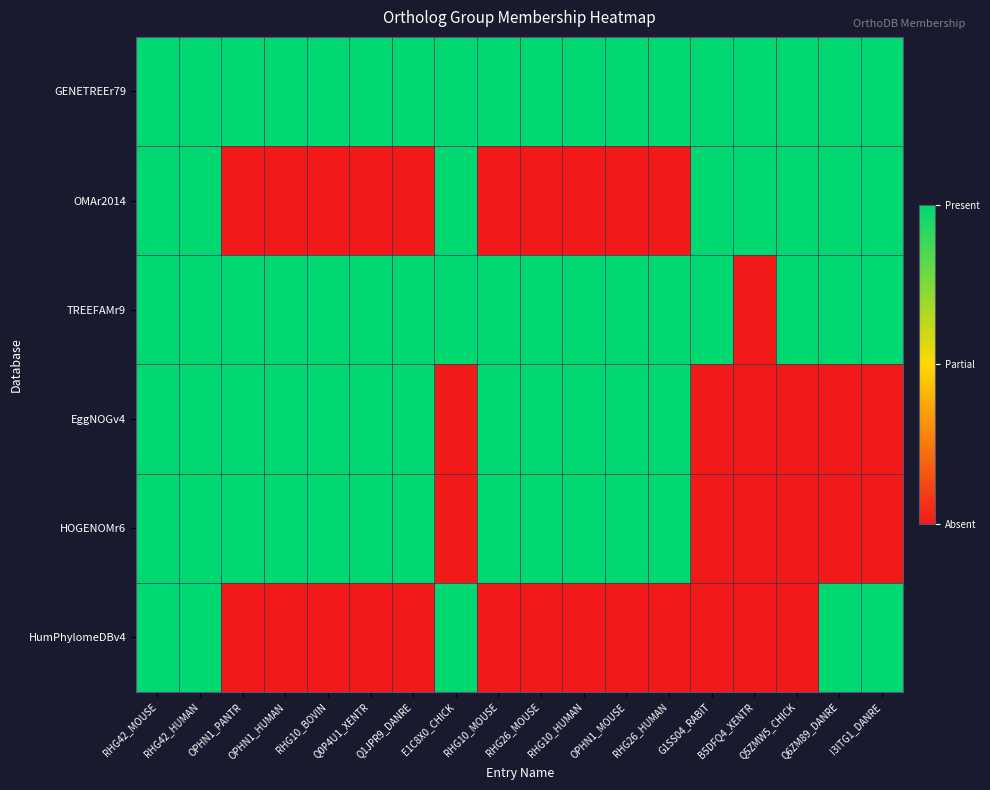

Reading right to left, extract all data points from this chart.

GENETREEr79: I3ITG1_DANRE=1	Q6ZM89_DANRE=1	Q5ZMW5_CHICK=1	B5DFQ4_XENTR=1	G1SS04_RABIT=1	RHG26_HUMAN=1	OPHN1_MOUSE=1	RHG10_HUMAN=1	RHG26_MOUSE=1	RHG10_MOUSE=1	E1C8X0_CHICK=1	Q1JPR9_DANRE=1	Q0P4U1_XENTR=1	RHG10_BOVIN=1	OPHN1_HUMAN=1	OPHN1_PANTR=1	RHG42_HUMAN=1	RHG42_MOUSE=1
OMAr2014: I3ITG1_DANRE=1	Q6ZM89_DANRE=1	Q5ZMW5_CHICK=1	B5DFQ4_XENTR=1	G1SS04_RABIT=1	RHG26_HUMAN=0	OPHN1_MOUSE=0	RHG10_HUMAN=0	RHG26_MOUSE=0	RHG10_MOUSE=0	E1C8X0_CHICK=1	Q1JPR9_DANRE=0	Q0P4U1_XENTR=0	RHG10_BOVIN=0	OPHN1_HUMAN=0	OPHN1_PANTR=0	RHG42_HUMAN=1	RHG42_MOUSE=1
TREEFAMr9: I3ITG1_DANRE=1	Q6ZM89_DANRE=1	Q5ZMW5_CHICK=1	B5DFQ4_XENTR=0	G1SS04_RABIT=1	RHG26_HUMAN=1	OPHN1_MOUSE=1	RHG10_HUMAN=1	RHG26_MOUSE=1	RHG10_MOUSE=1	E1C8X0_CHICK=1	Q1JPR9_DANRE=1	Q0P4U1_XENTR=1	RHG10_BOVIN=1	OPHN1_HUMAN=1	OPHN1_PANTR=1	RHG42_HUMAN=1	RHG42_MOUSE=1
EggNOGv4: I3ITG1_DANRE=0	Q6ZM89_DANRE=0	Q5ZMW5_CHICK=0	B5DFQ4_XENTR=0	G1SS04_RABIT=0	RHG26_HUMAN=1	OPHN1_MOUSE=1	RHG10_HUMAN=1	RHG26_MOUSE=1	RHG10_MOUSE=1	E1C8X0_CHICK=0	Q1JPR9_DANRE=1	Q0P4U1_XENTR=1	RHG10_BOVIN=1	OPHN1_HUMAN=1	OPHN1_PANTR=1	RHG42_HUMAN=1	RHG42_MOUSE=1
HOGENOMr6: I3ITG1_DANRE=0	Q6ZM89_DANRE=0	Q5ZMW5_CHICK=0	B5DFQ4_XENTR=0	G1SS04_RABIT=0	RHG26_HUMAN=1	OPHN1_MOUSE=1	RHG10_HUMAN=1	RHG26_MOUSE=1	RHG10_MOUSE=1	E1C8X0_CHICK=0	Q1JPR9_DANRE=1	Q0P4U1_XENTR=1	RHG10_BOVIN=1	OPHN1_HUMAN=1	OPHN1_PANTR=1	RHG42_HUMAN=1	RHG42_MOUSE=1
HumPhylomeDBv4: I3ITG1_DANRE=1	Q6ZM89_DANRE=1	Q5ZMW5_CHICK=0	B5DFQ4_XENTR=0	G1SS04_RABIT=0	RHG26_HUMAN=0	OPHN1_MOUSE=0	RHG10_HUMAN=0	RHG26_MOUSE=0	RHG10_MOUSE=0	E1C8X0_CHICK=1	Q1JPR9_DANRE=0	Q0P4U1_XENTR=0	RHG10_BOVIN=0	OPHN1_HUMAN=0	OPHN1_PANTR=0	RHG42_HUMAN=1	RHG42_MOUSE=1